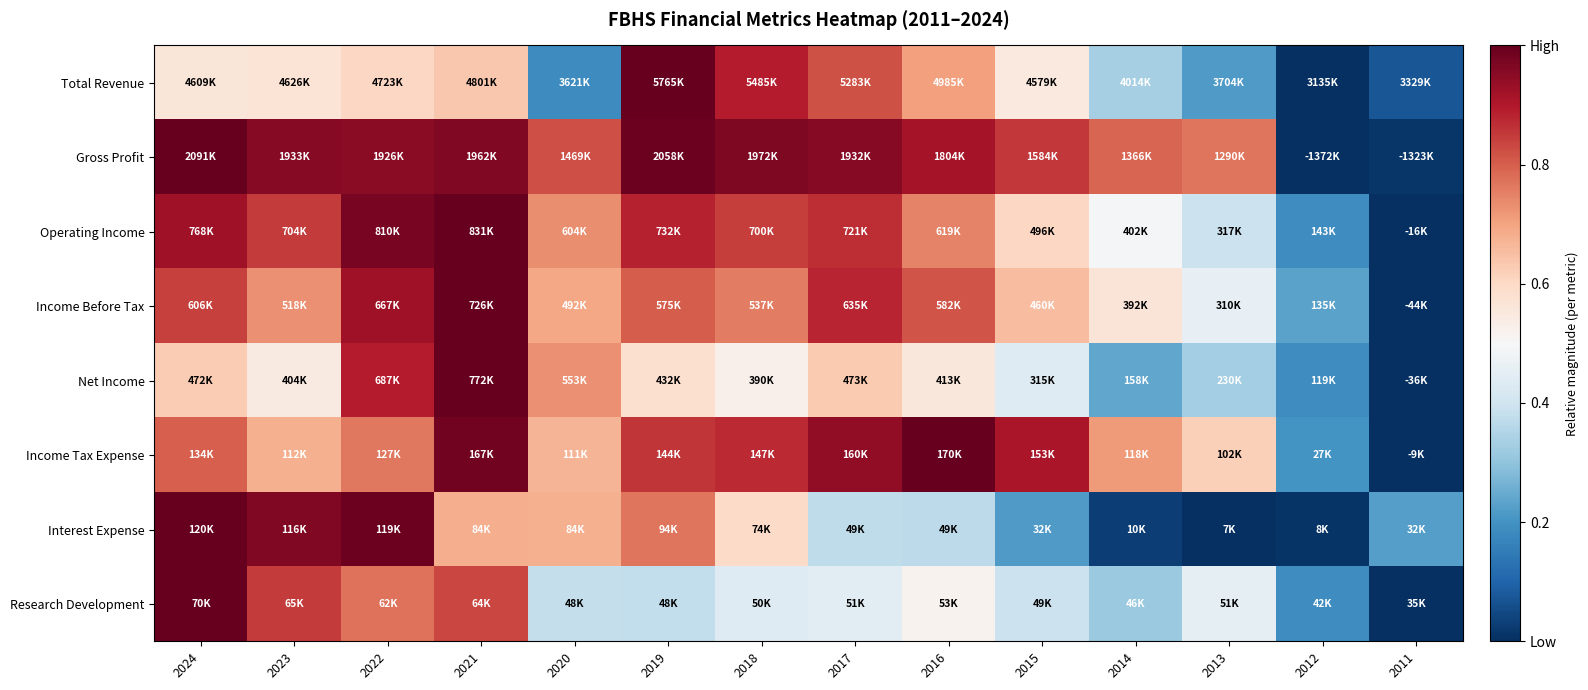

Which has a higher value, 2022 or 2019?

2019